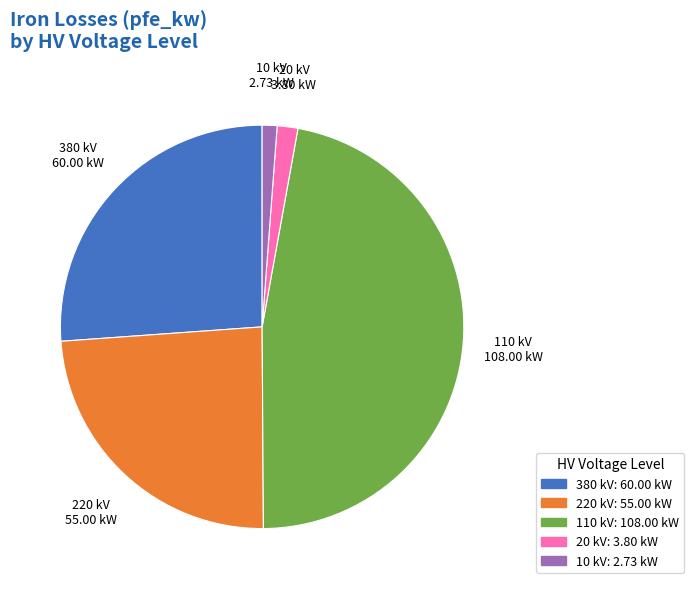

The 10 kV: 2.73 kW slice represents 1% of the pie. True or false?

True